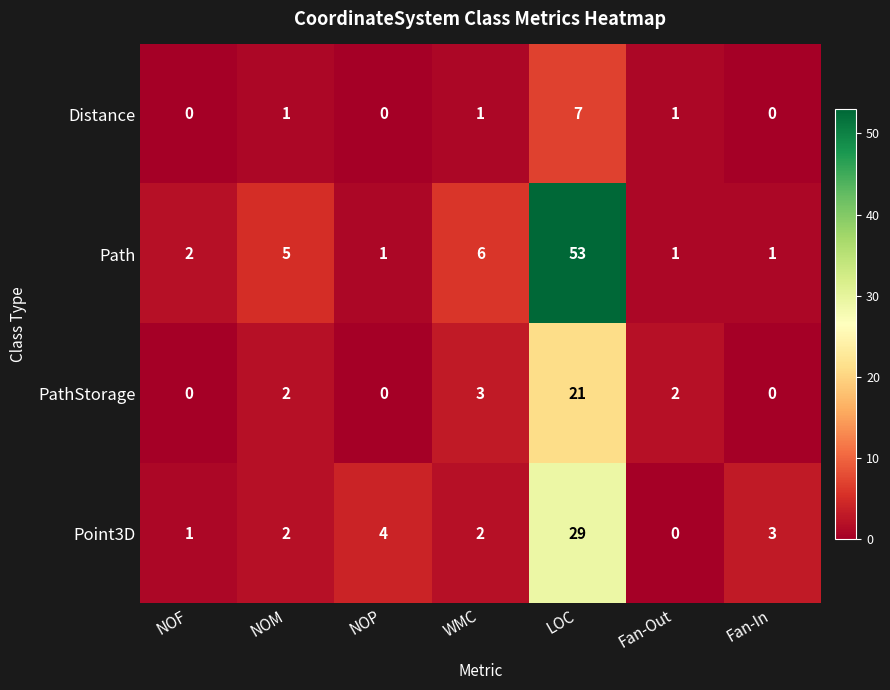

What is the difference between the maximum and minimum values in the Point3D series?

29